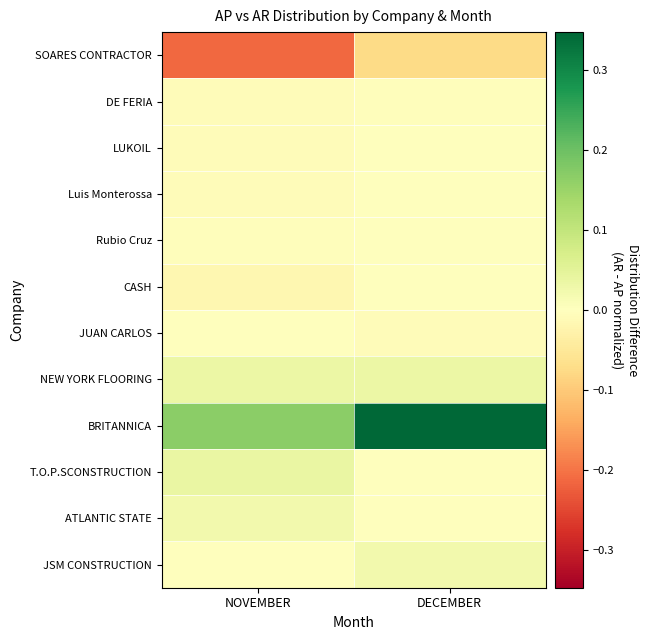

Reading right to left, transcribe all the data shown in this chart.

SOARES CONTRACTOR: DECEMBER=-0.1	NOVEMBER=-0.2
DE FERIA: DECEMBER=-0.0	NOVEMBER=-0.0
LUKOIL: DECEMBER=0.0	NOVEMBER=-0.0
Luis Monterossa: DECEMBER=0.0	NOVEMBER=-0.0
Rubio Cruz: DECEMBER=0.0	NOVEMBER=-0.0
CASH: DECEMBER=0.0	NOVEMBER=-0.0
JUAN CARLOS: DECEMBER=-0.0	NOVEMBER=0.0
NEW YORK FLOORING: DECEMBER=0.0	NOVEMBER=0.0
BRITANNICA: DECEMBER=0.3	NOVEMBER=0.2
T.O.P.SCONSTRUCTION: DECEMBER=0.0	NOVEMBER=0.0
ATLANTIC STATE: DECEMBER=0.0	NOVEMBER=0.0
JSM CONSTRUCTION: DECEMBER=0.0	NOVEMBER=0.0